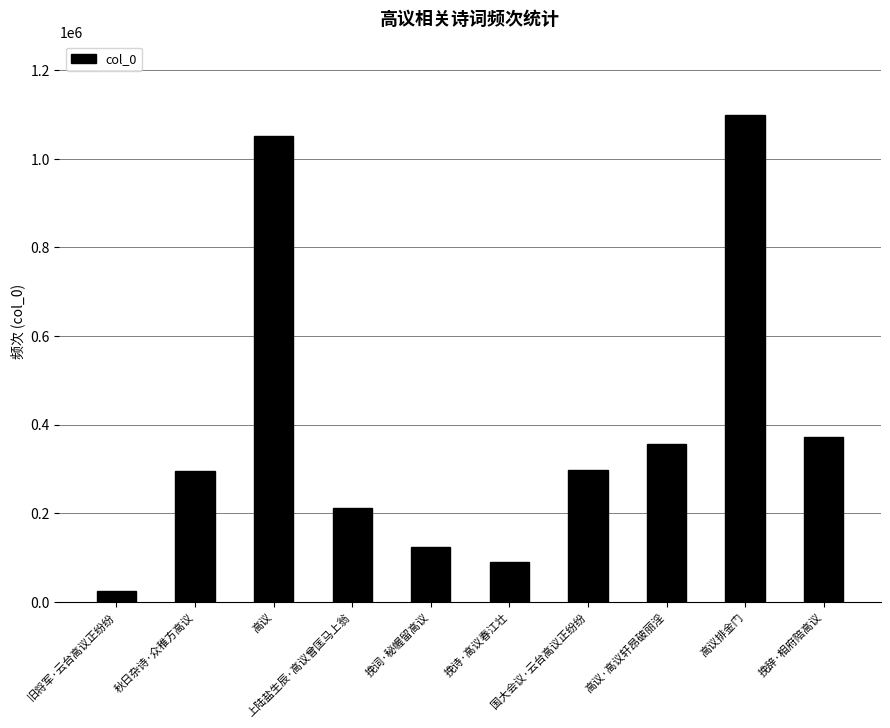

What is the maximum value shown in the chart?

1100138